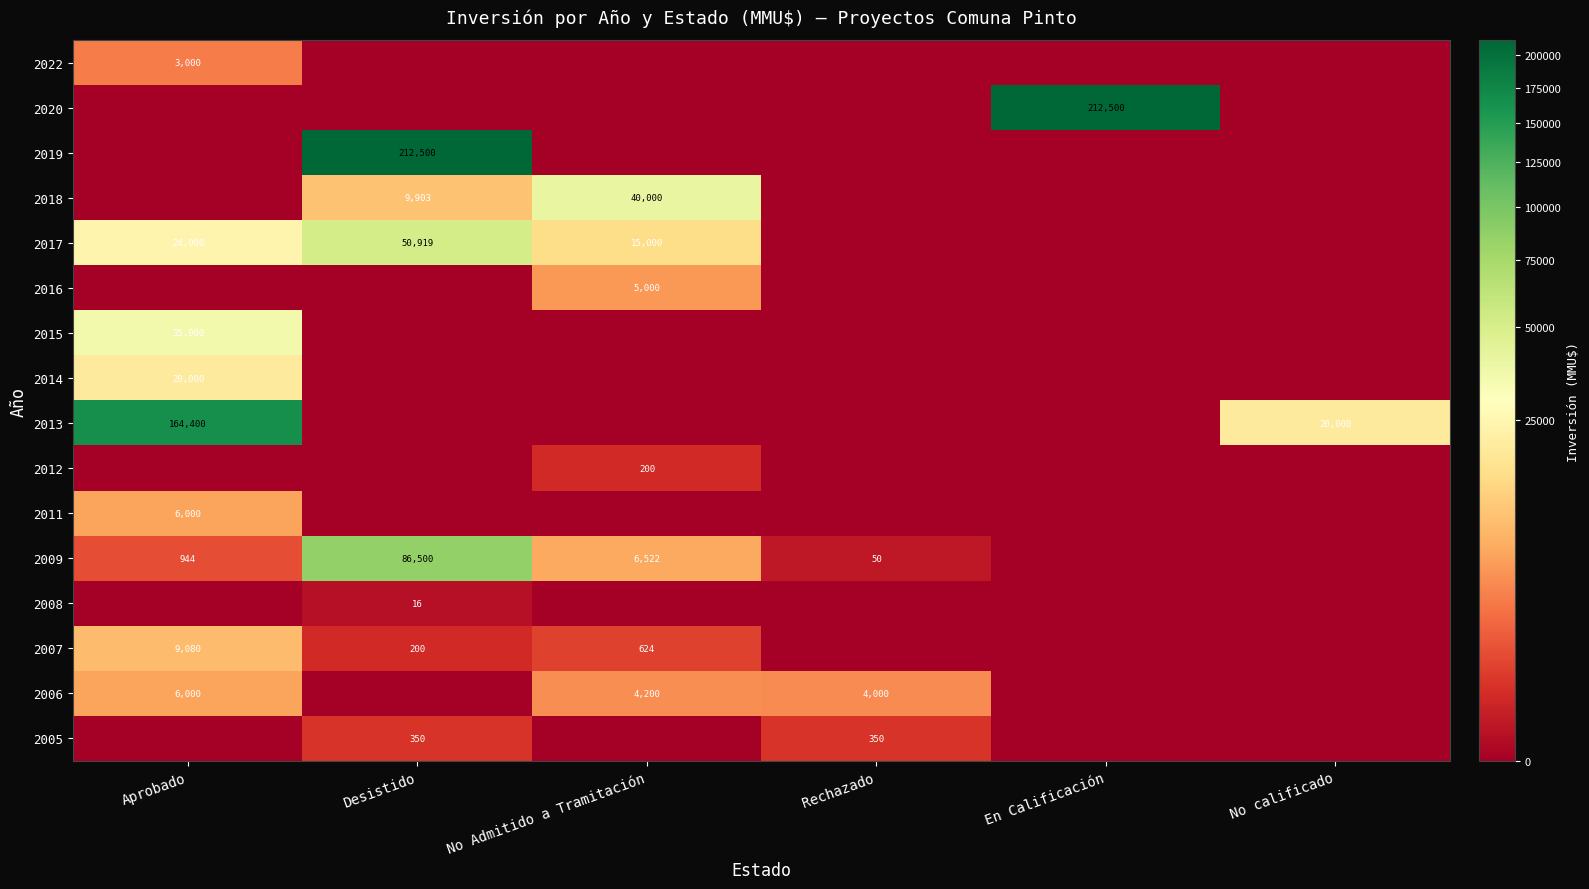

True or false: 2017 has a value of 24350 at No Admitido a Tramitación.

False